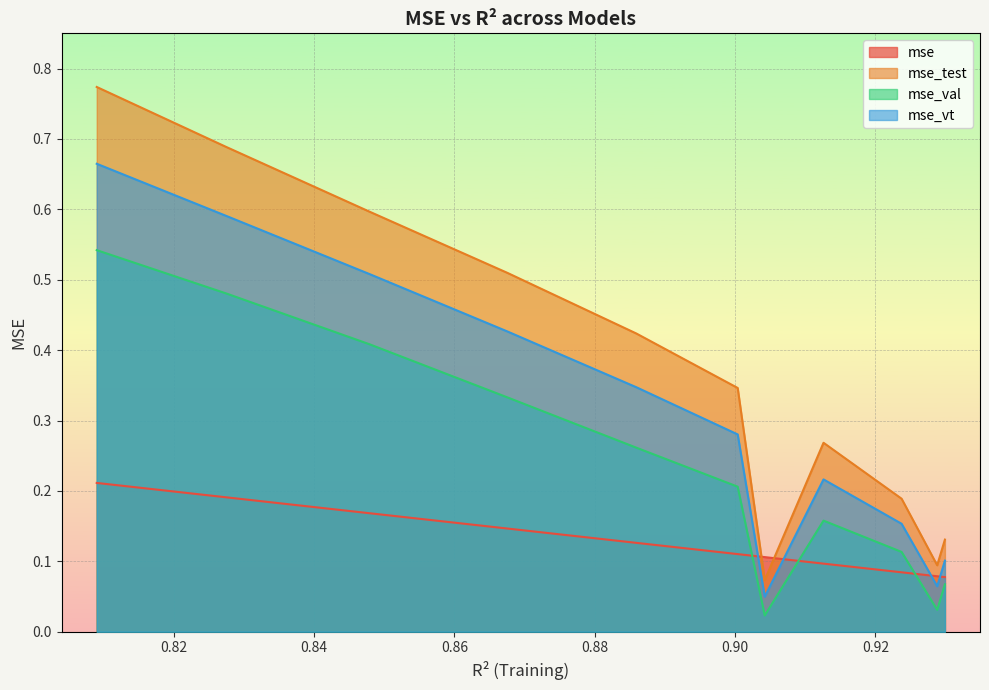

What are all the series names shown in the legend?

mse, mse_test, mse_val, mse_vt